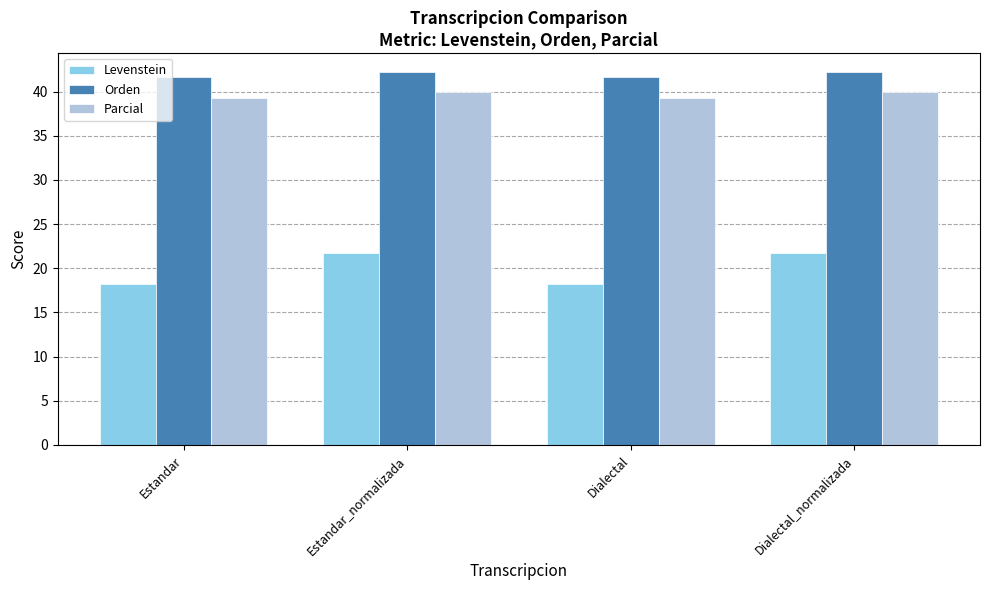

Is the value of Levenstein at Estandar greater than the value of Parcial at Estandar?

No